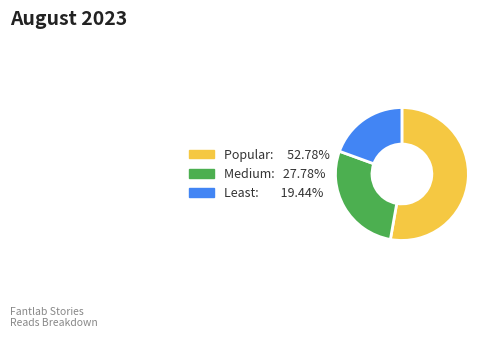

Is there a majority slice in this chart?

Yes